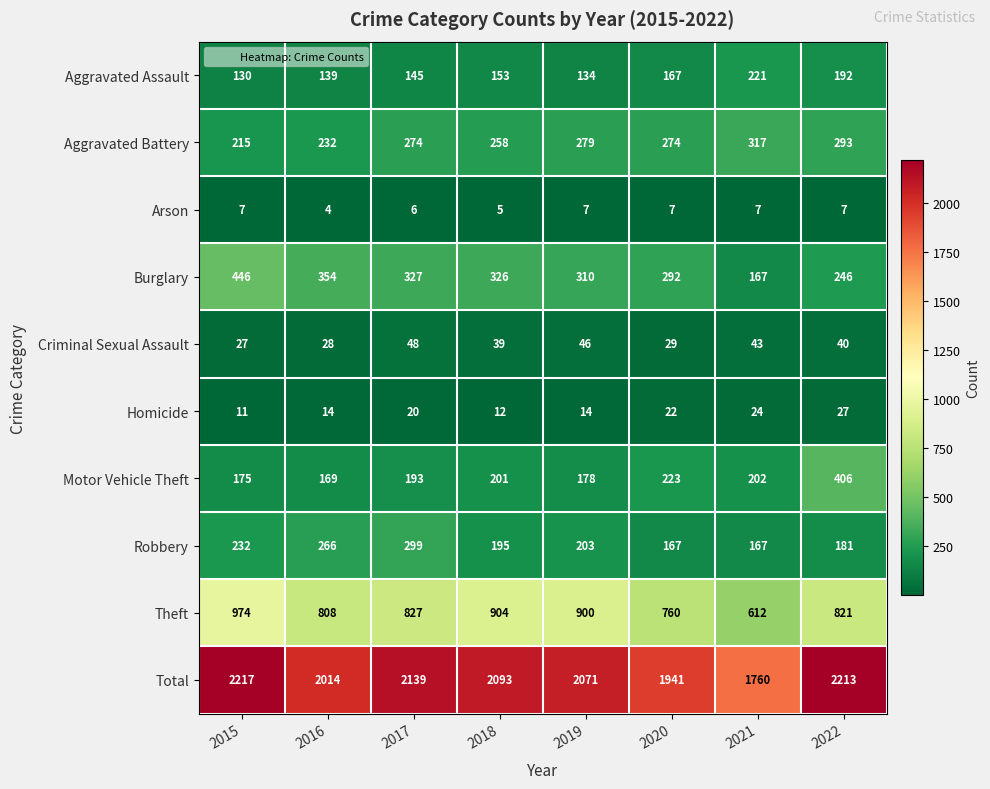

What is the maximum value shown in the chart?

2217